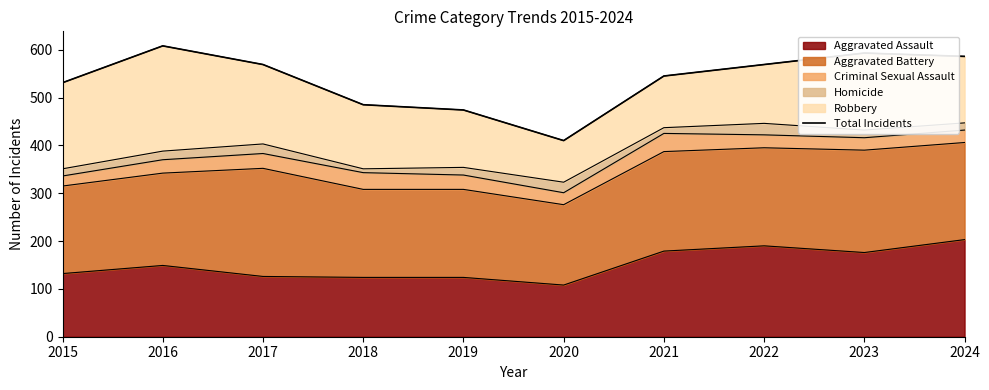

Rank the categories by value from lowest to highest.

2020, 2019, 2018, 2015, 2021, 2017, 2022, 2024, 2023, 2016